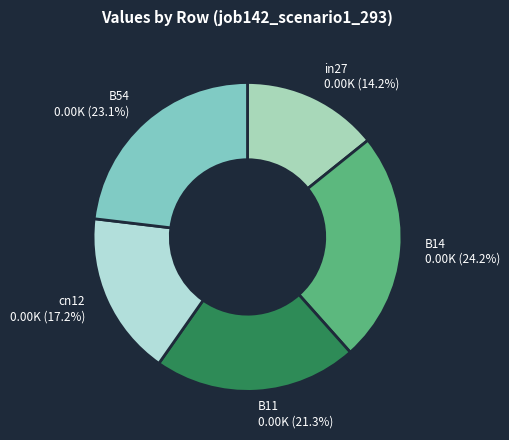

To the nearest percent, what percentage of the pie is cn12?

17%